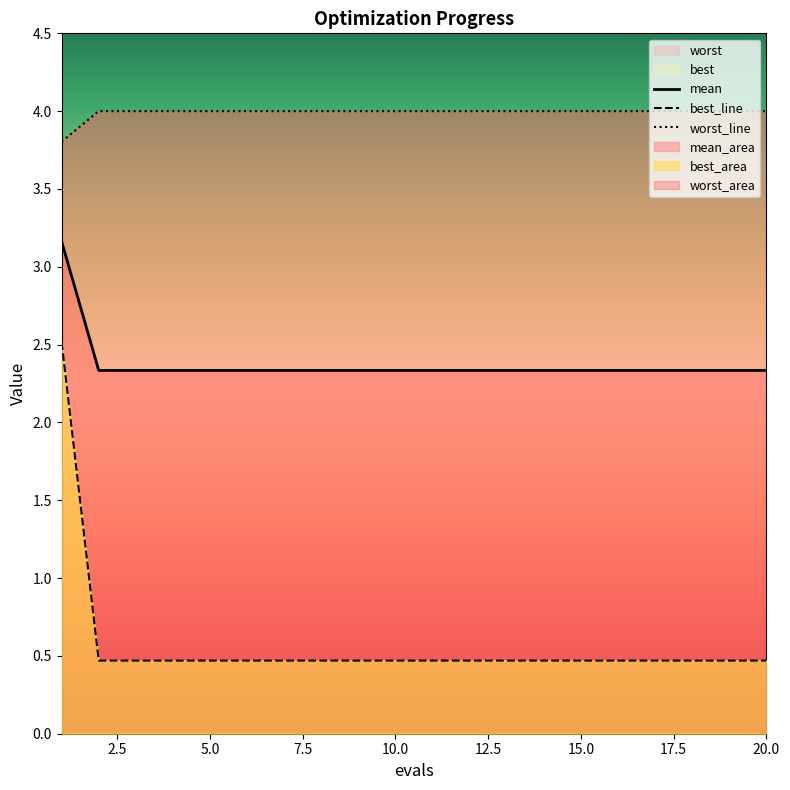

True or false: worst and mean cross at least once.

False